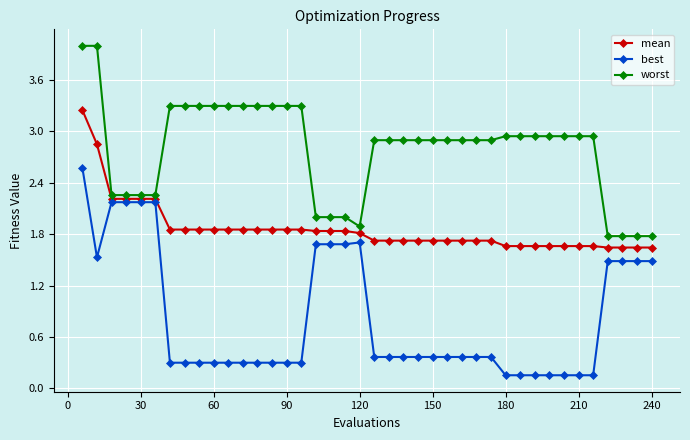

Rank the series by their maximum value, from lowest to highest.

best, mean, worst